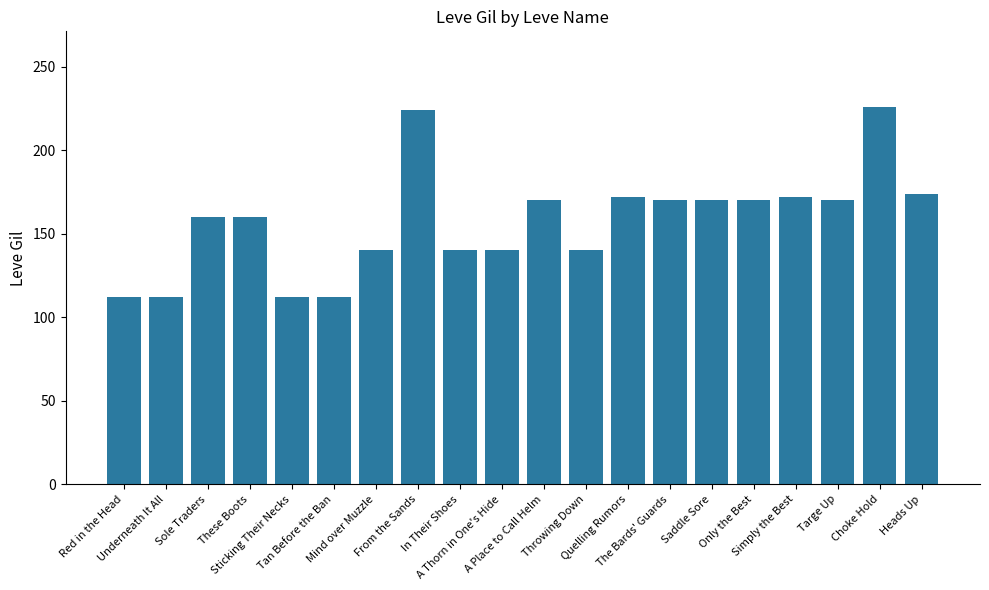

Is it true that the value at Only the Best is 78?

False